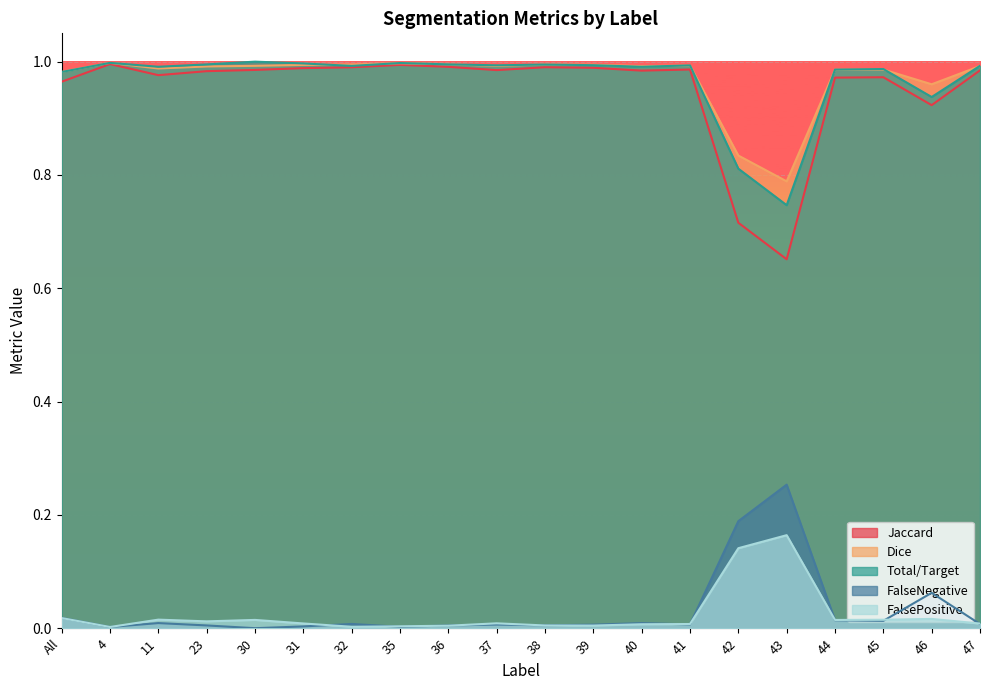

Which series has the largest range (max minus min)?

Jaccard